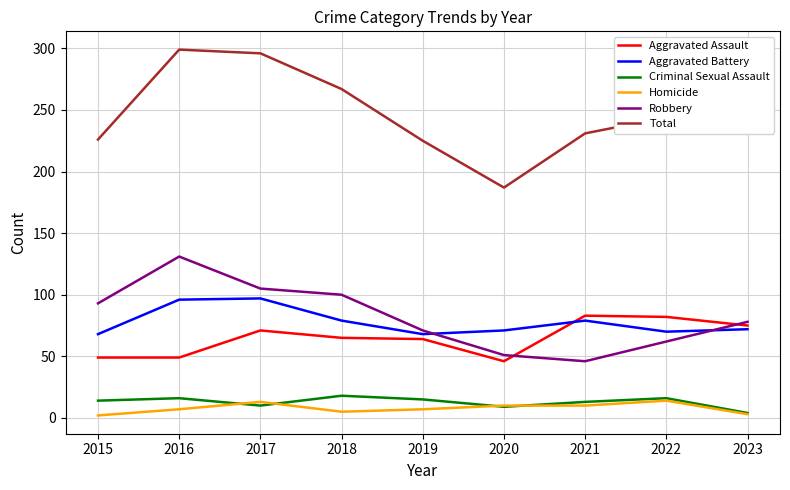

Which series has the widest spread of values?

Total